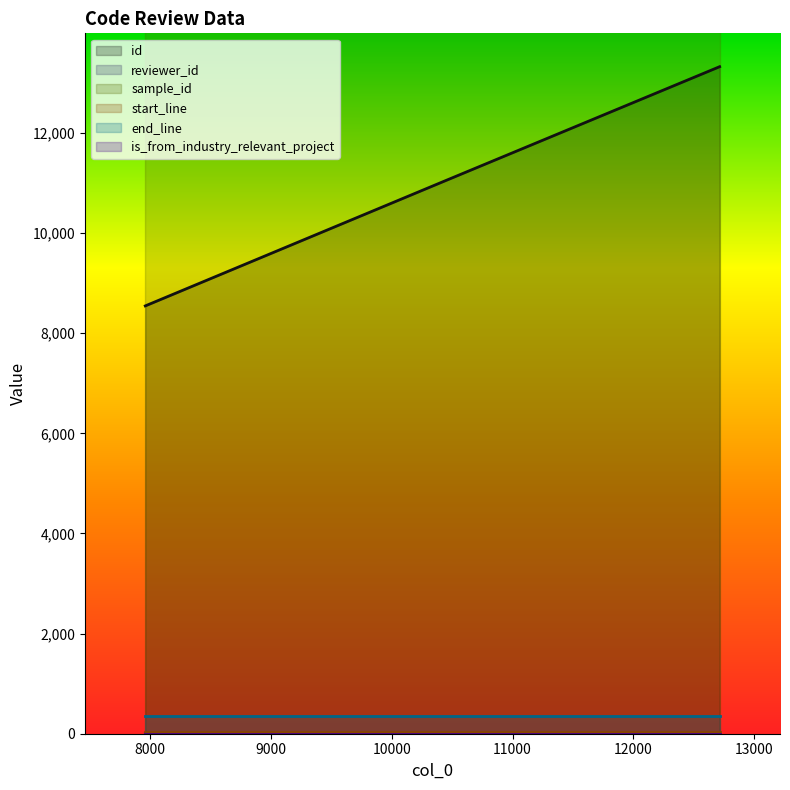

At which category does the chart reach its minimum across all series?

12715